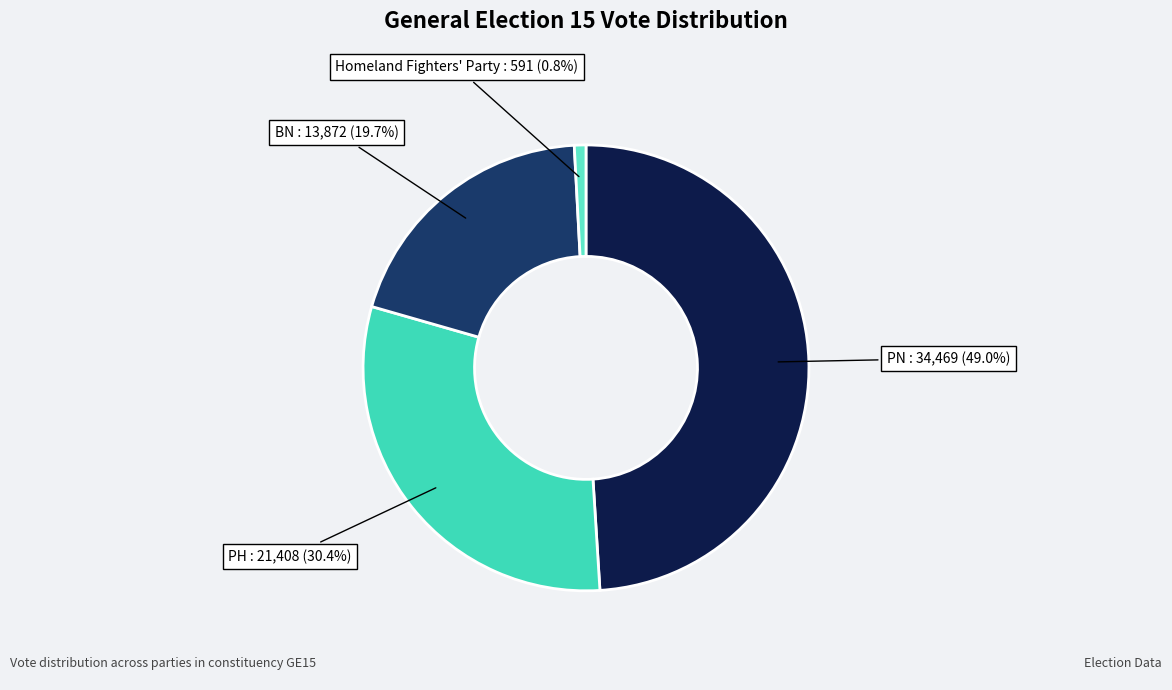

True or false: Homeland Fighters' Party accounts for 1% of the total.

True